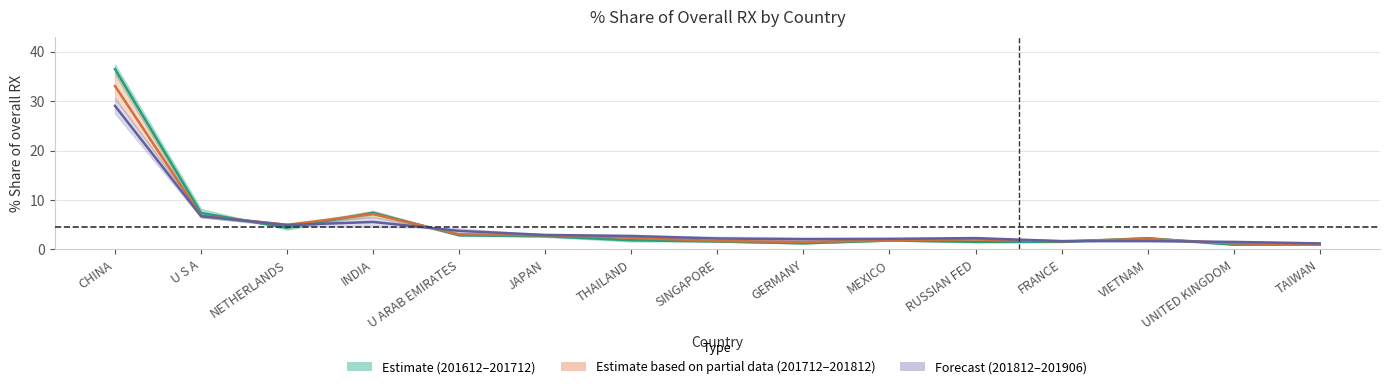

How many data points in 201712–201812 midline are above 2?

9